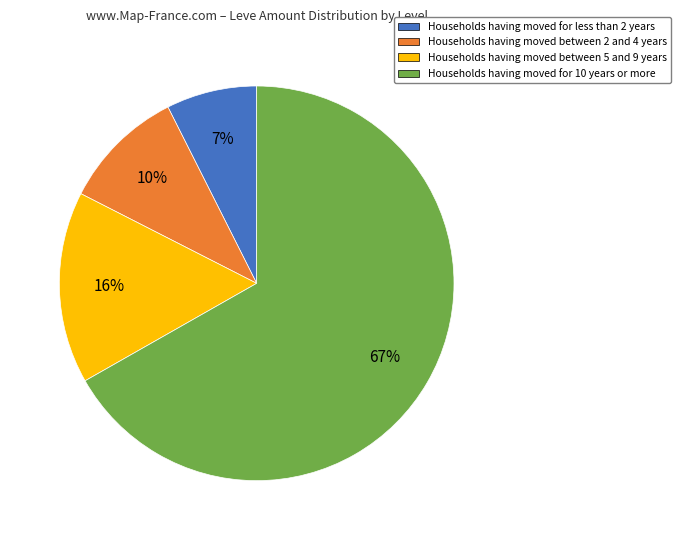

Is there a majority slice in this chart?

Yes